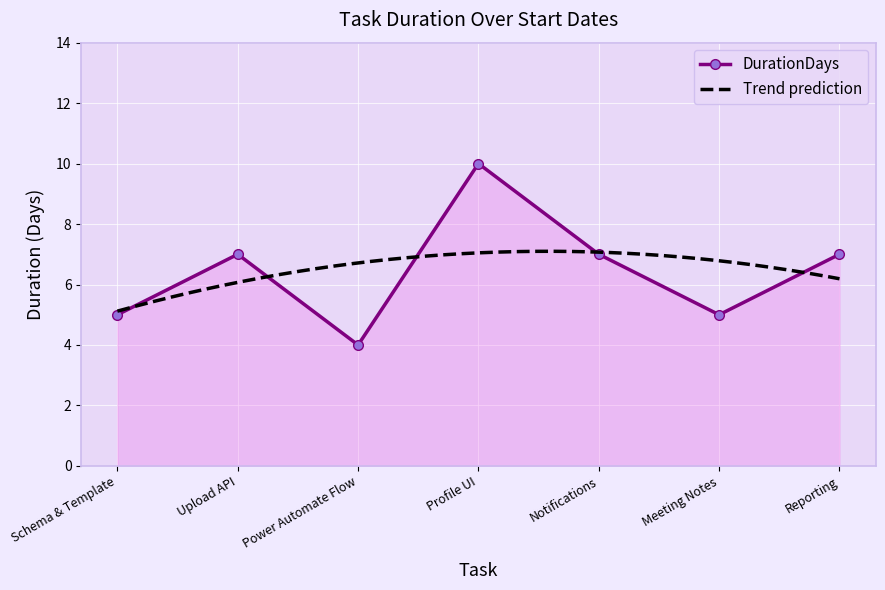

Is it true that the value at Upload API is 7?

True